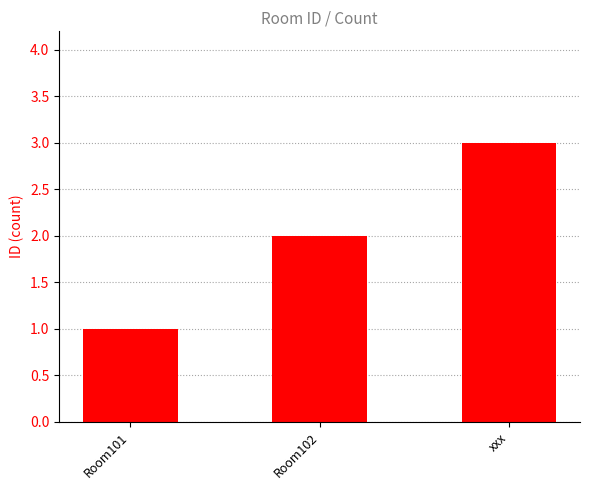

List the labels in order of value, largest first.

xxx, Room102, Room101